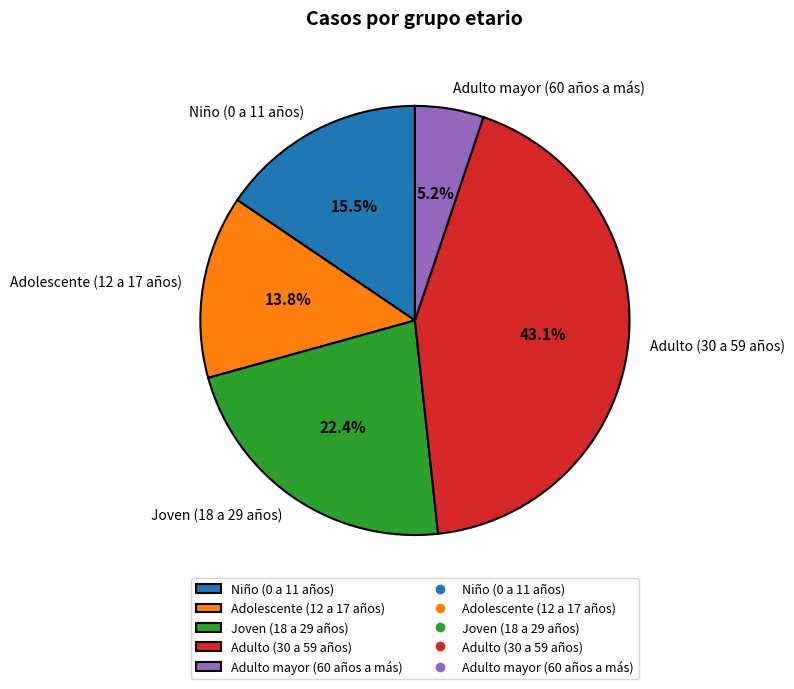

Is it true that Adolescente (12 a 17 años) is 14% of the pie?

True